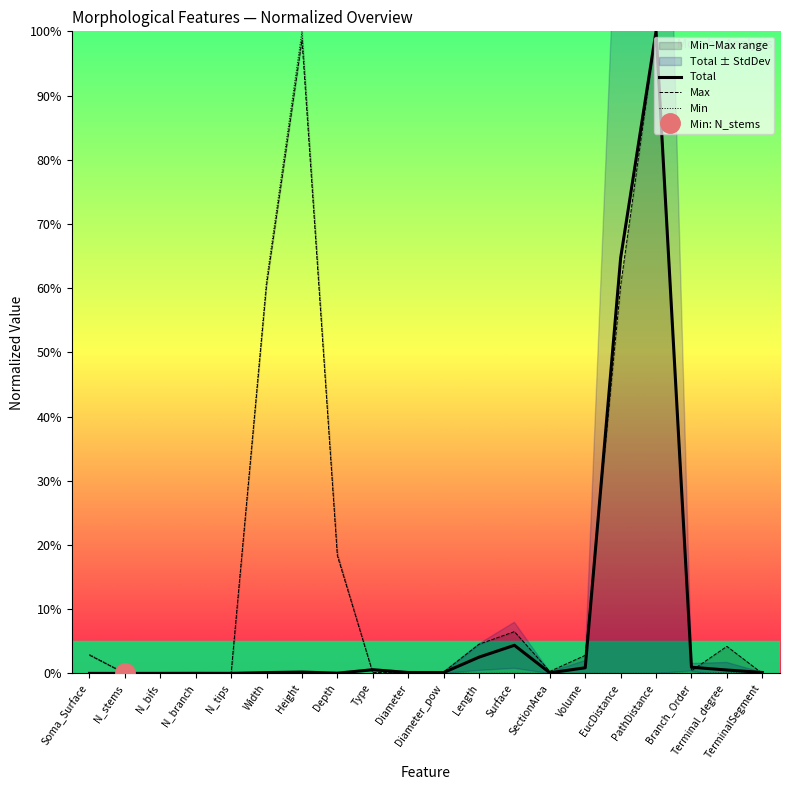

What is the label of the 6th point from the right?

Volume